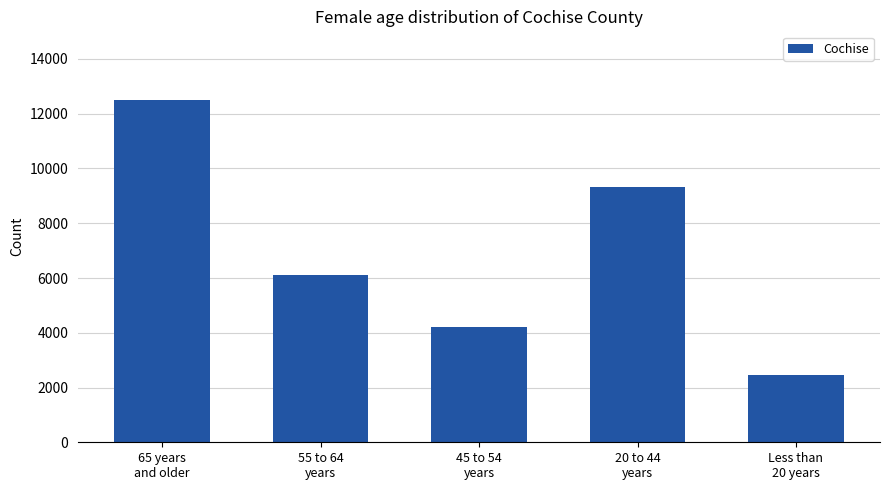

What is the ratio of the value at 45 to 54
years to the value at 55 to 64
years?

0.7